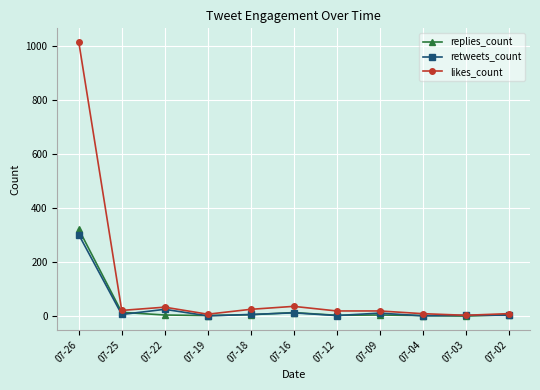

What is the difference between the replies_count values at 07-19 and 07-18?

3